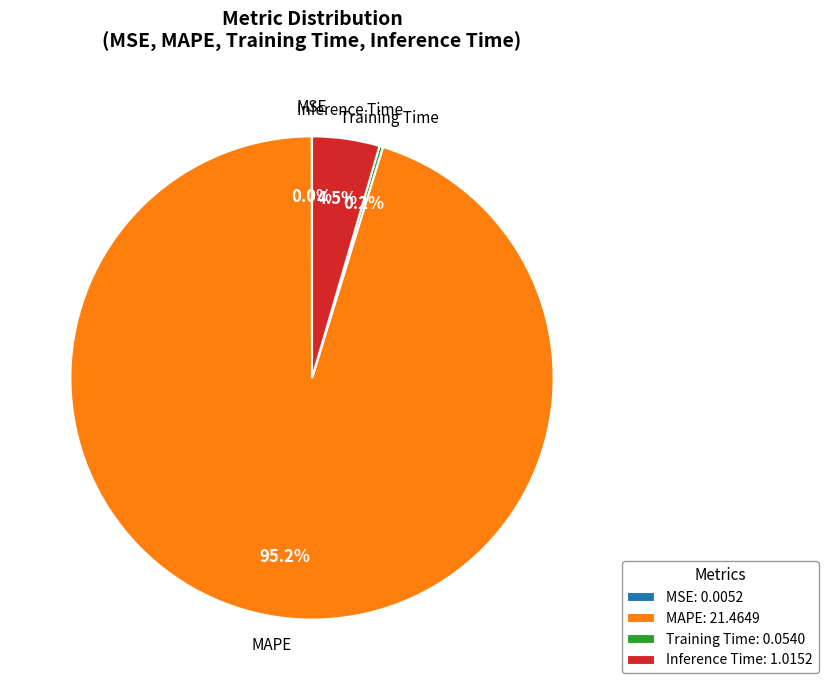

Between MAPE: 21.4649 and Inference Time: 1.0152, which is larger?

MAPE: 21.4649